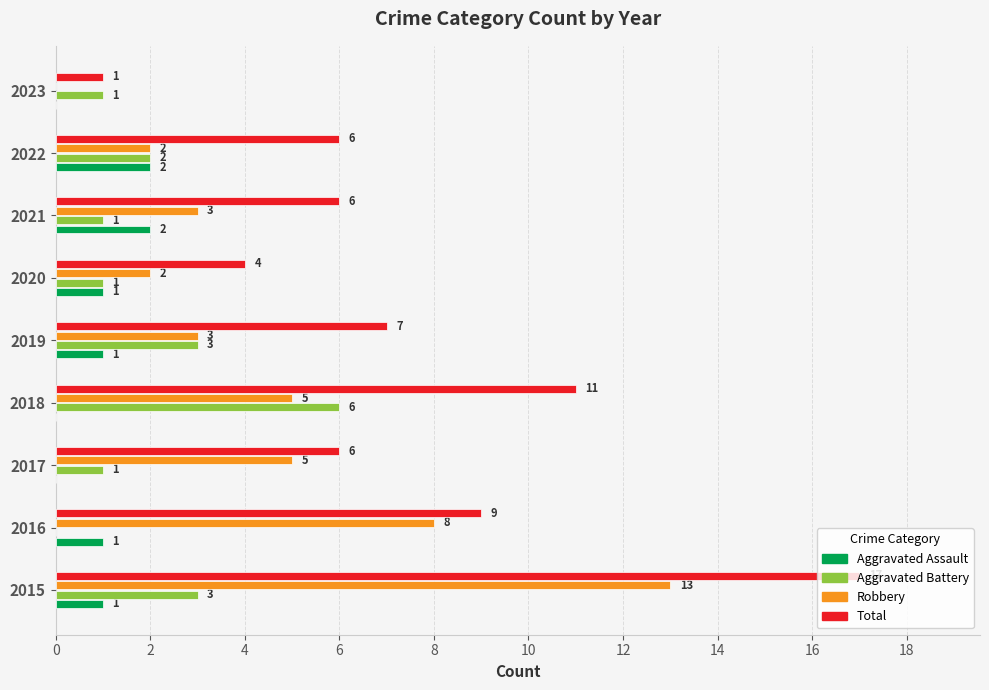

Between 2015 and 2016, which series saw the biggest shift?

Total